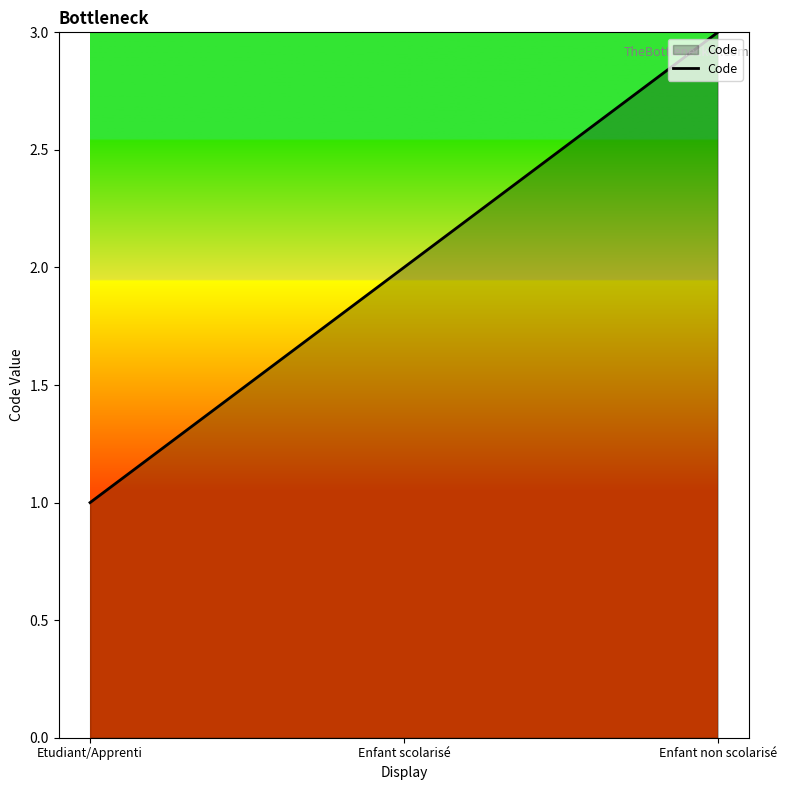

What position from the right is Etudiant/Apprenti?

3